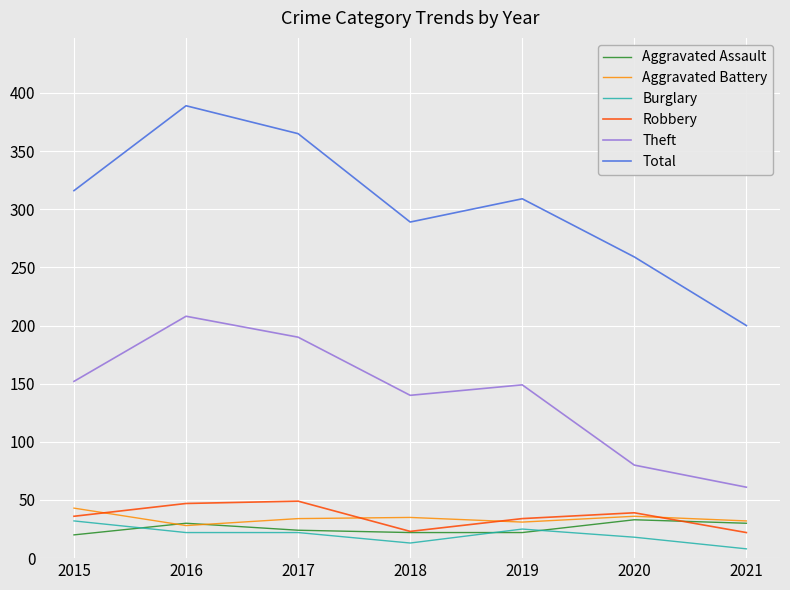

What are all the series names shown in the legend?

Aggravated Assault, Aggravated Battery, Burglary, Robbery, Theft, Total